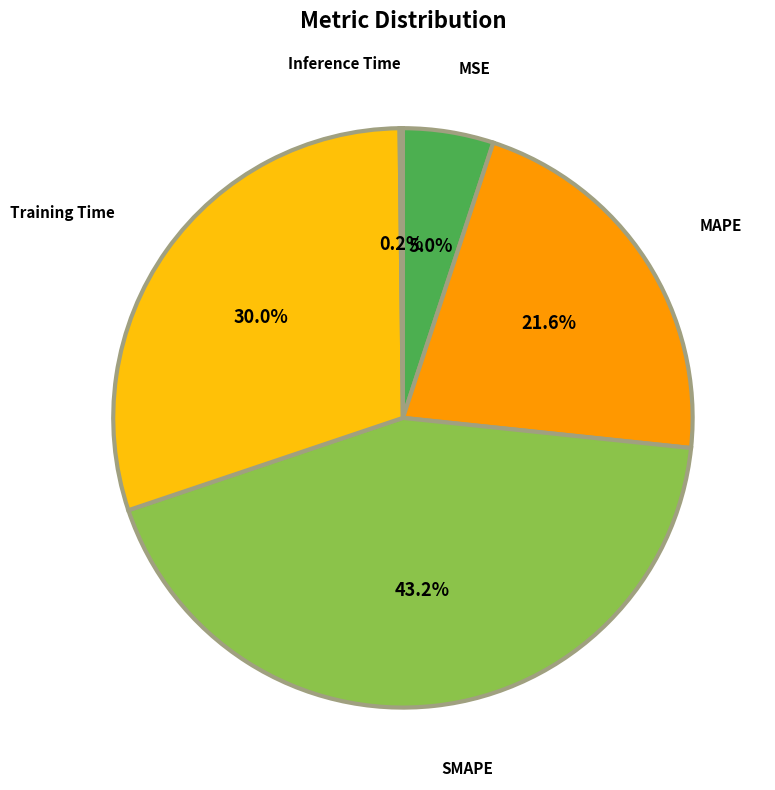

True or false: Training Time accounts for 30% of the total.

True